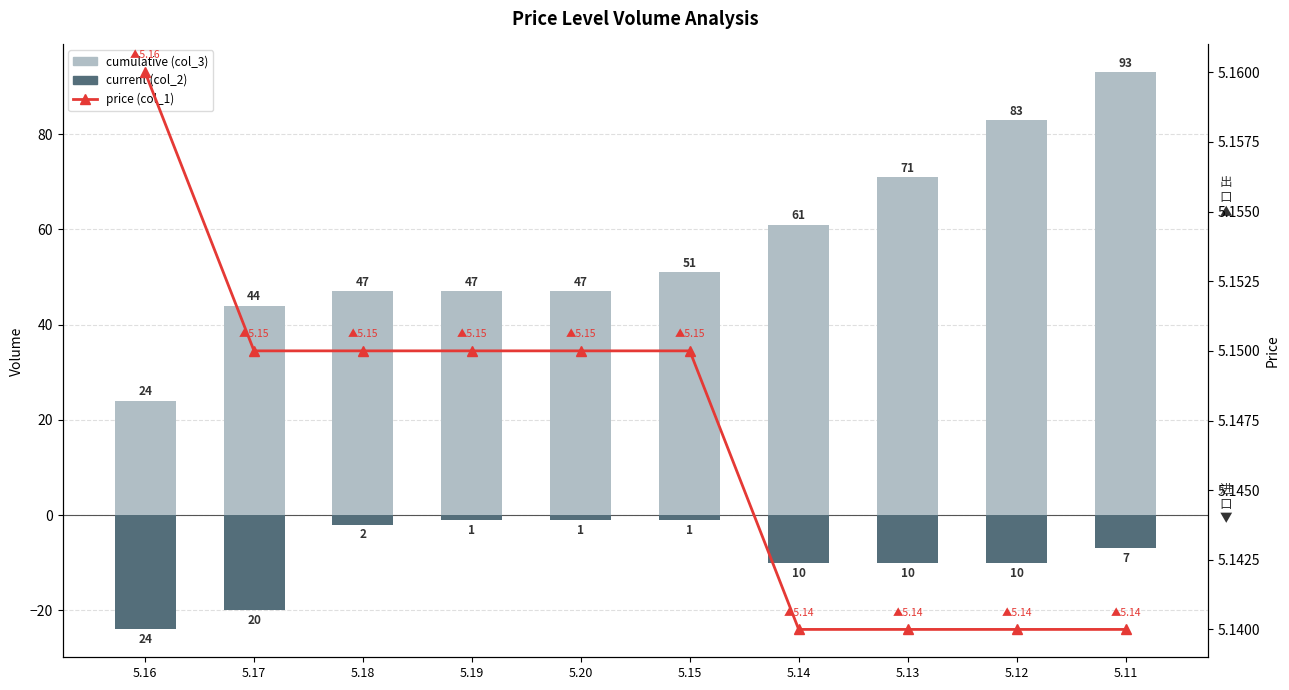

Is it true that current (col_2) equals -20.0 at 5.17?

True